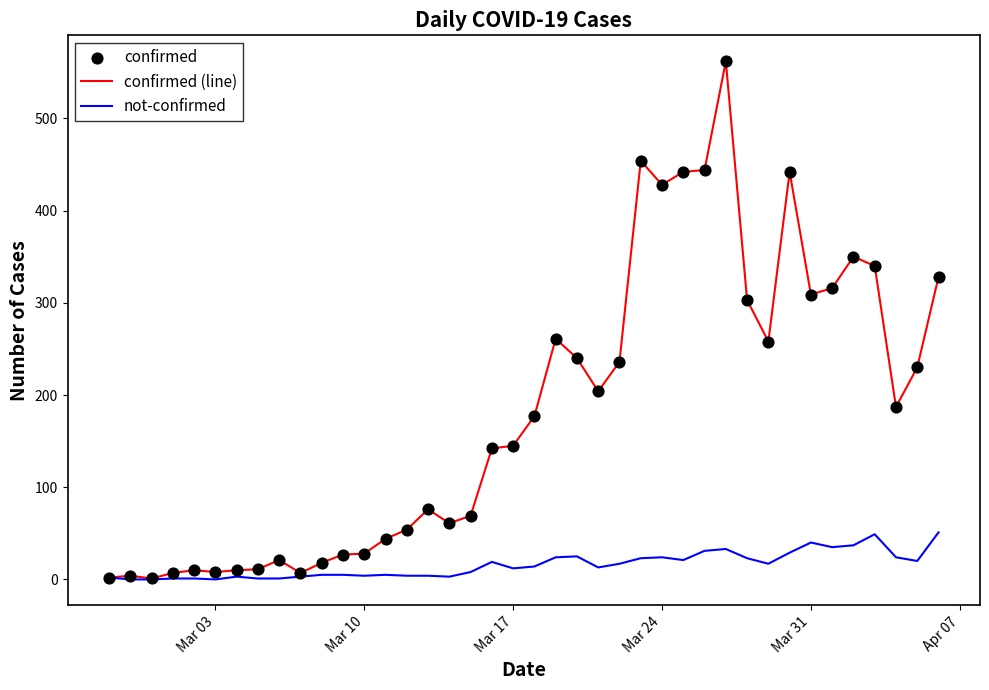

At how many categories does at least one series exceed 479?

1